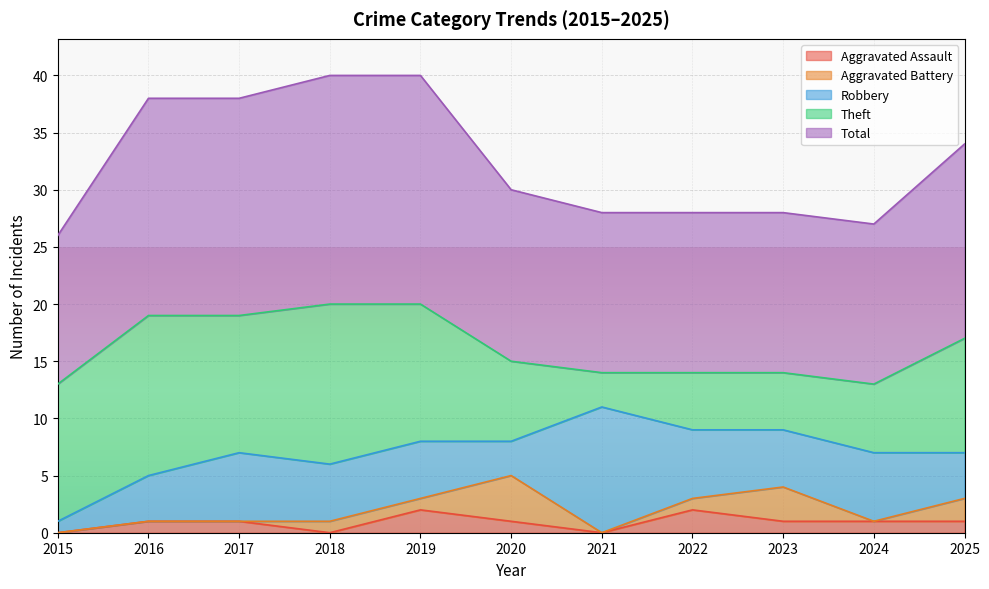

Which category has the highest value in the Aggravated Battery series?

2020